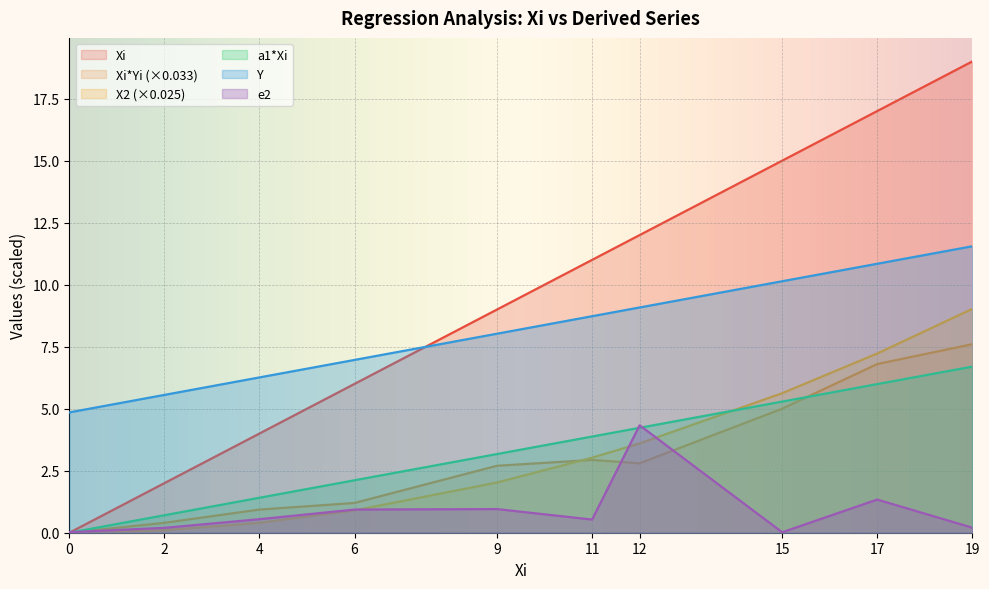

What is the value of the X2 point at the 8th from the left?

5.6